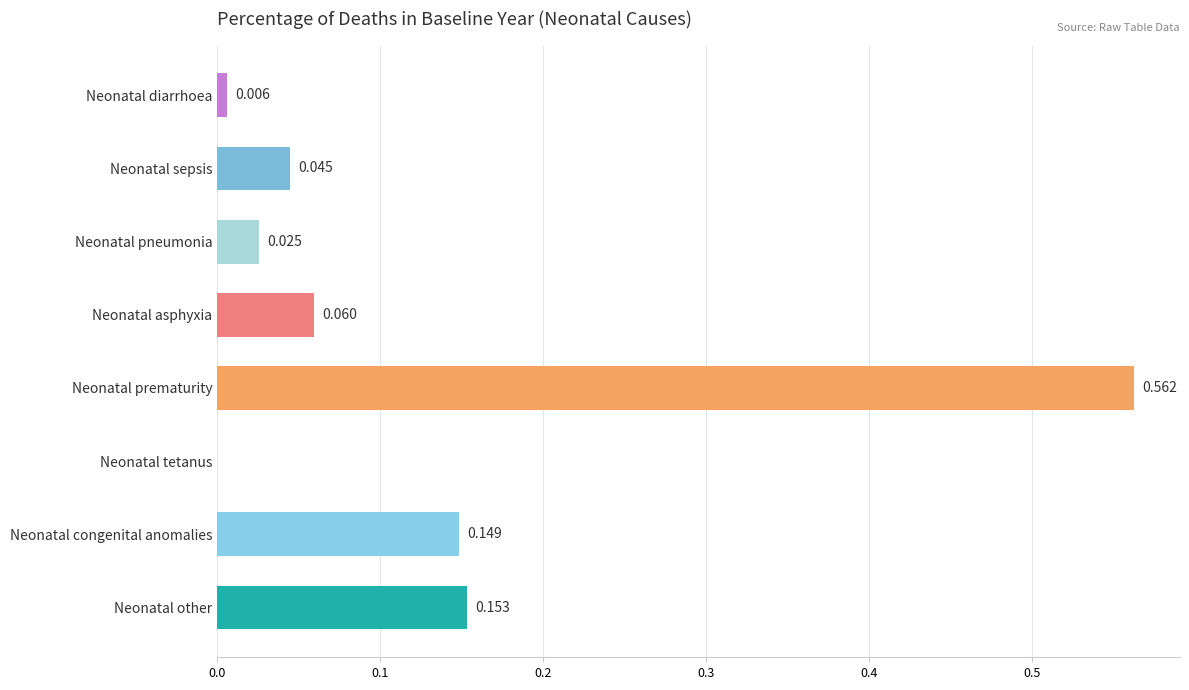

Between Neonatal sepsis and Neonatal pneumonia, which is larger?

Neonatal sepsis